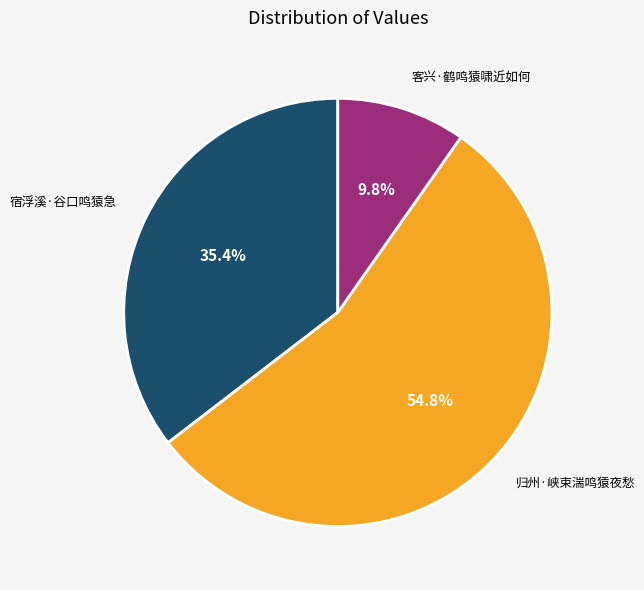

Which category has the biggest portion of the pie?

归州·峡束湍鸣猿夜愁